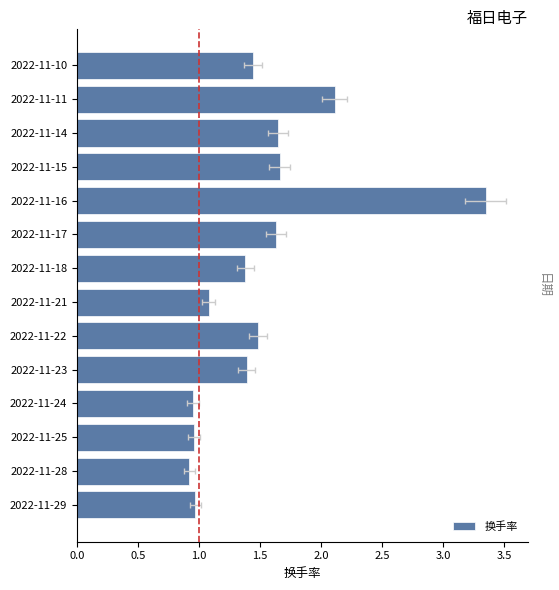

True or false: the data shows 0.7 at 2022-11-16.

False